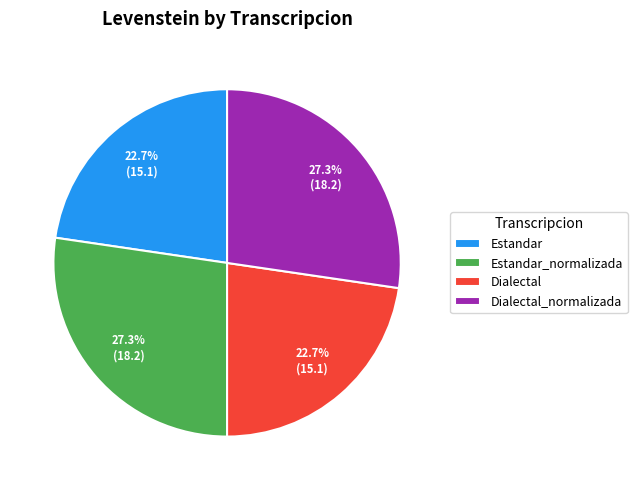

What is the total percentage of Estandar and Estandar_normalizada?

50.0%